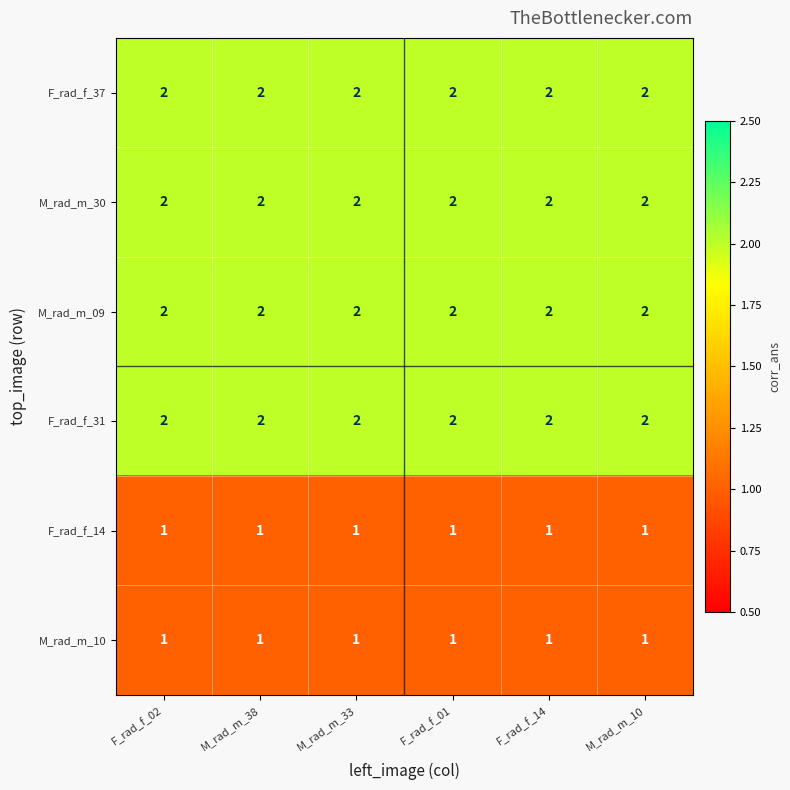

What is the sum of all M_rad_m_09 values?

12